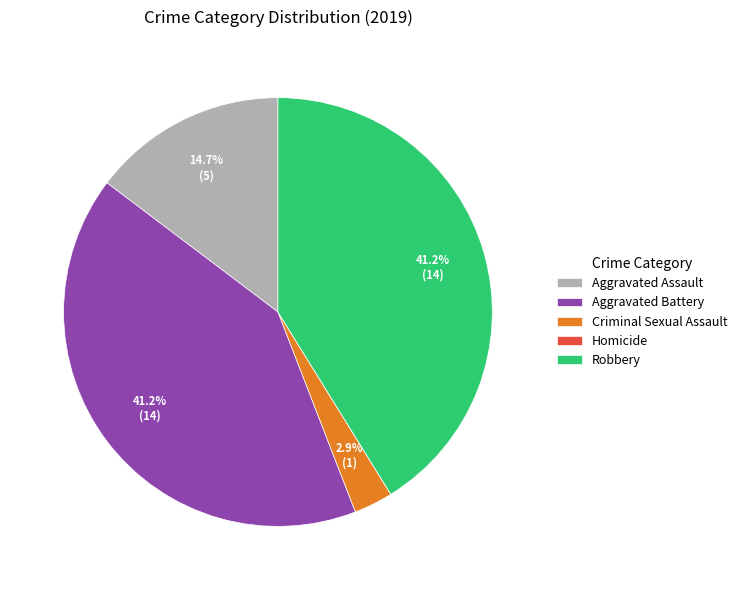

Does any single category account for the majority?

No